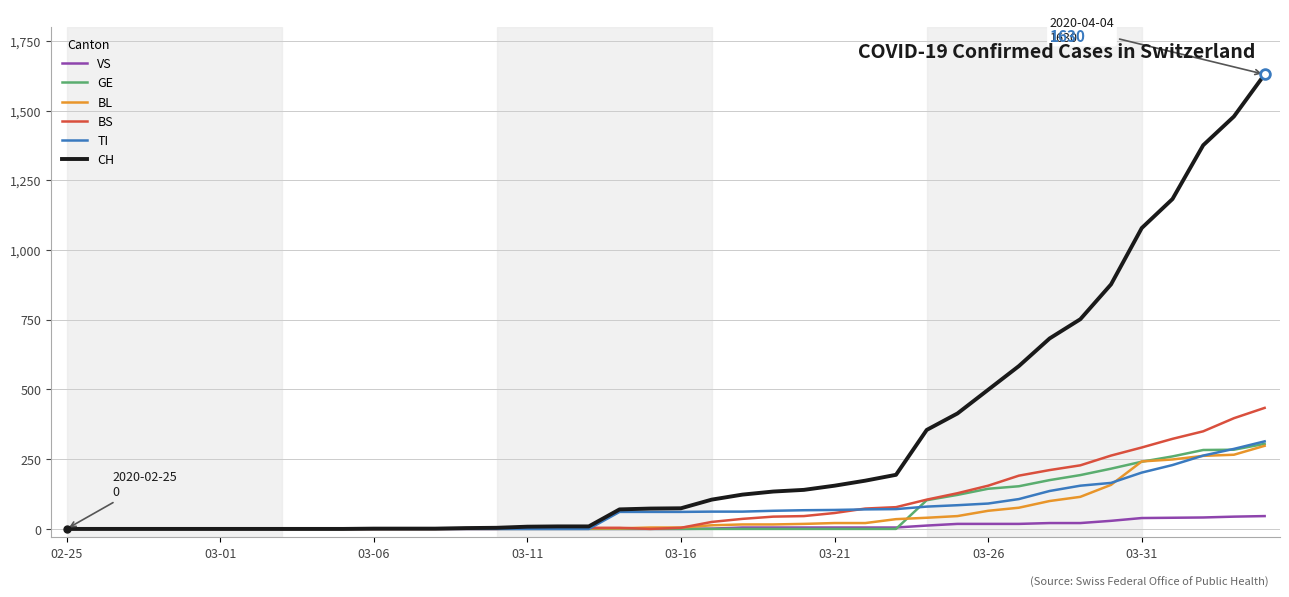

What is the greatest value displayed?

1630